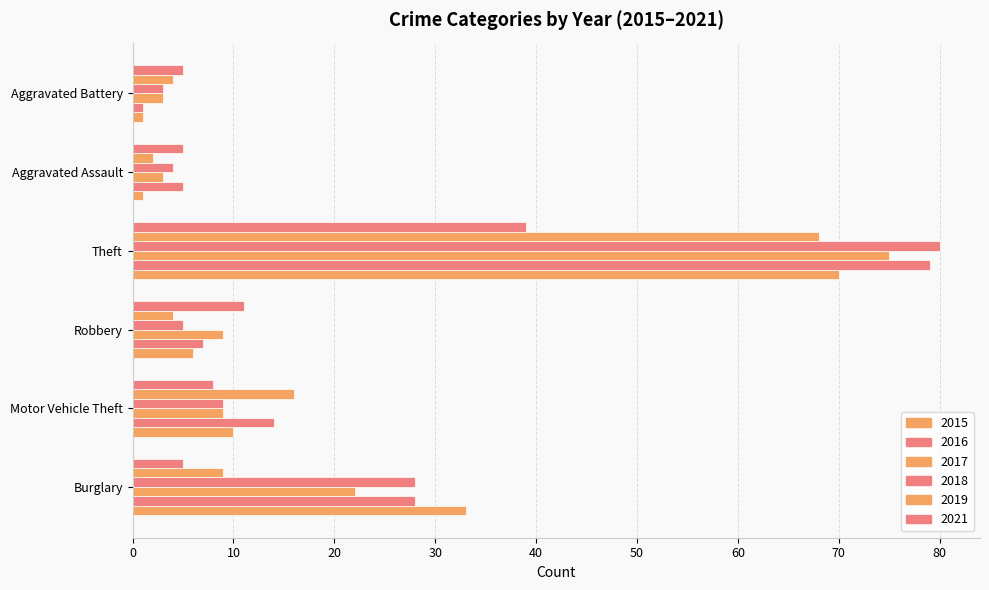

Count the number of data series in this chart.

6